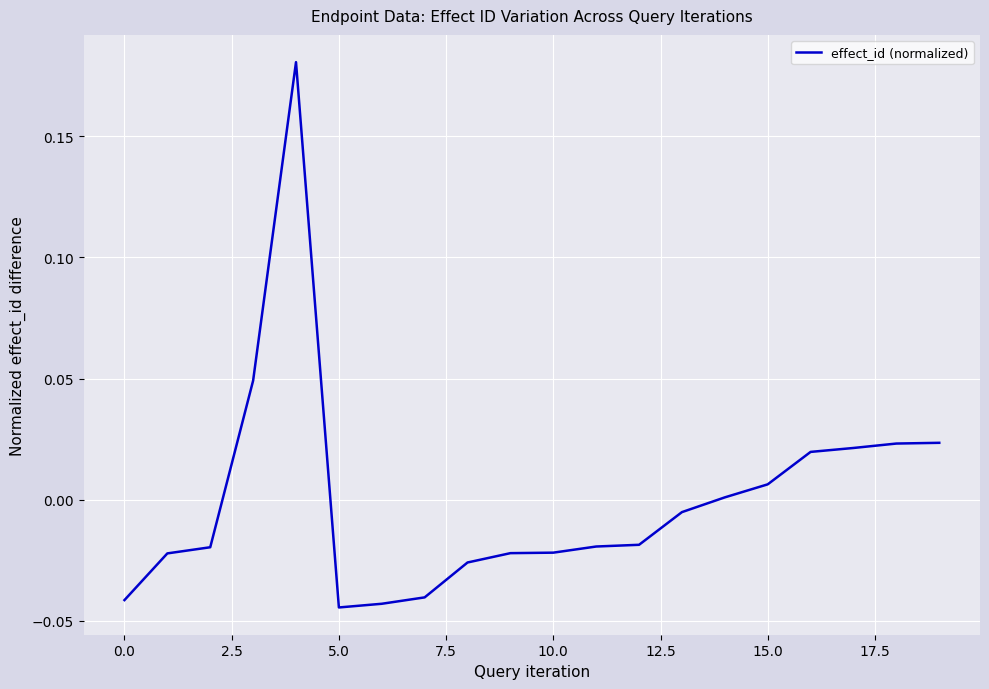

What is the difference between the maximum and minimum values?

0.2